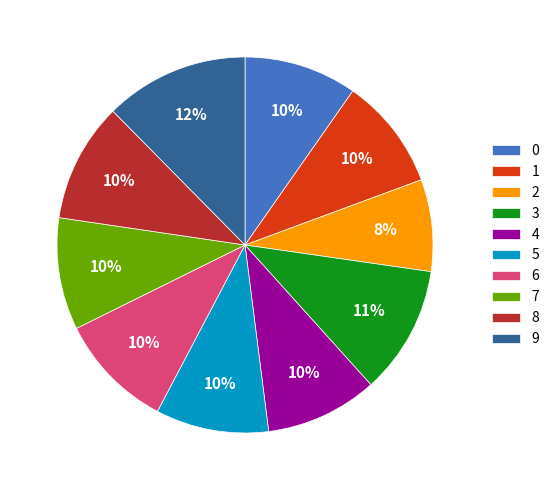

Is there any slice that represents more than half of the pie?

No